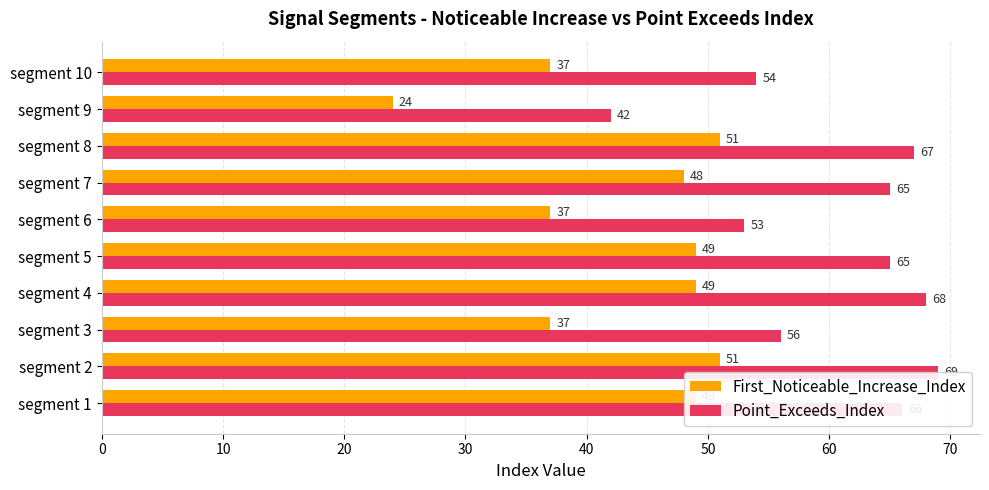

Which series has the largest total across all categories?

Point_Exceeds_Index